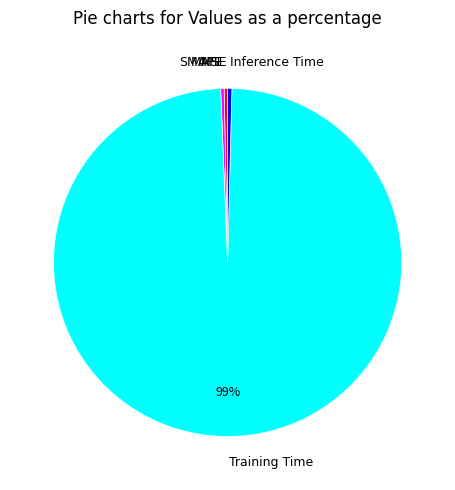

What is the majority slice?

Training Time